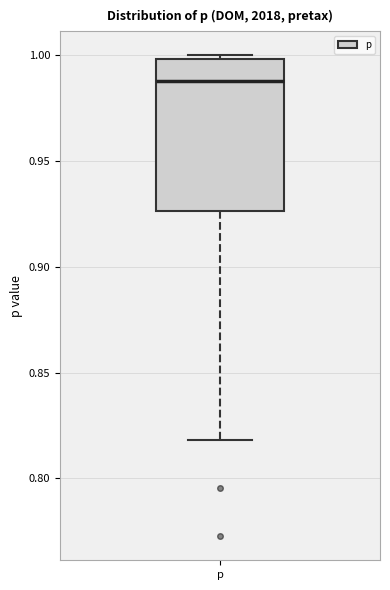

Read this box plot against the y-axis: the position of the median line, the range covered by the box, and the ends of both whiskers. The values are not printed on the chart, so give them approximately, as read against the axis.

median 0.985, box 0.925 to 1.000, whiskers 0.820 to 1.000 (just above the box's upper edge)